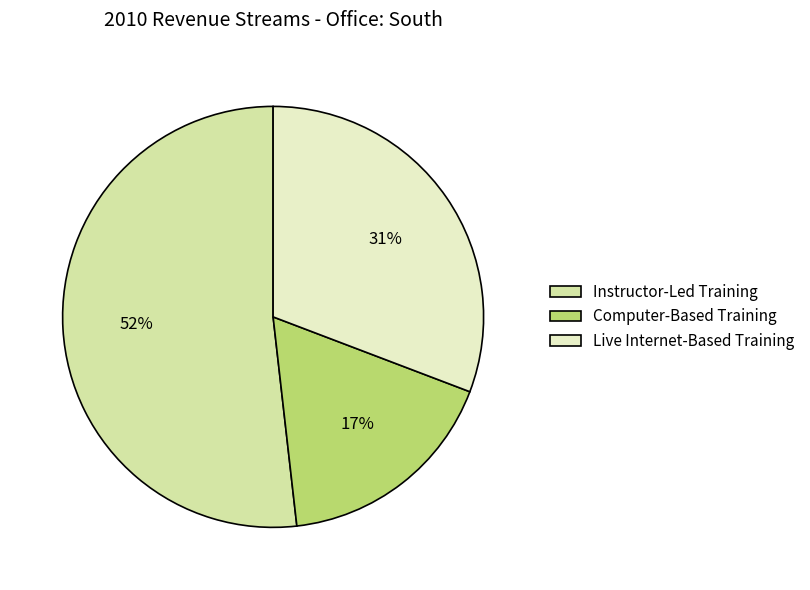

Is it true that Computer-Based Training is 17% of the pie?

True